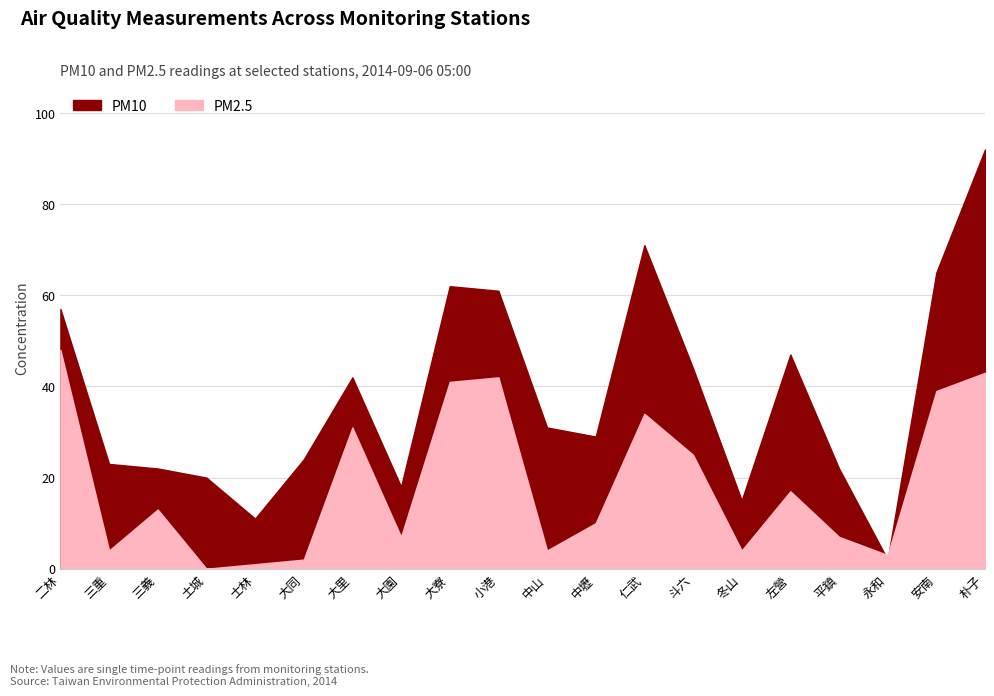

Where is PM10 nearest to the value 47?

左營